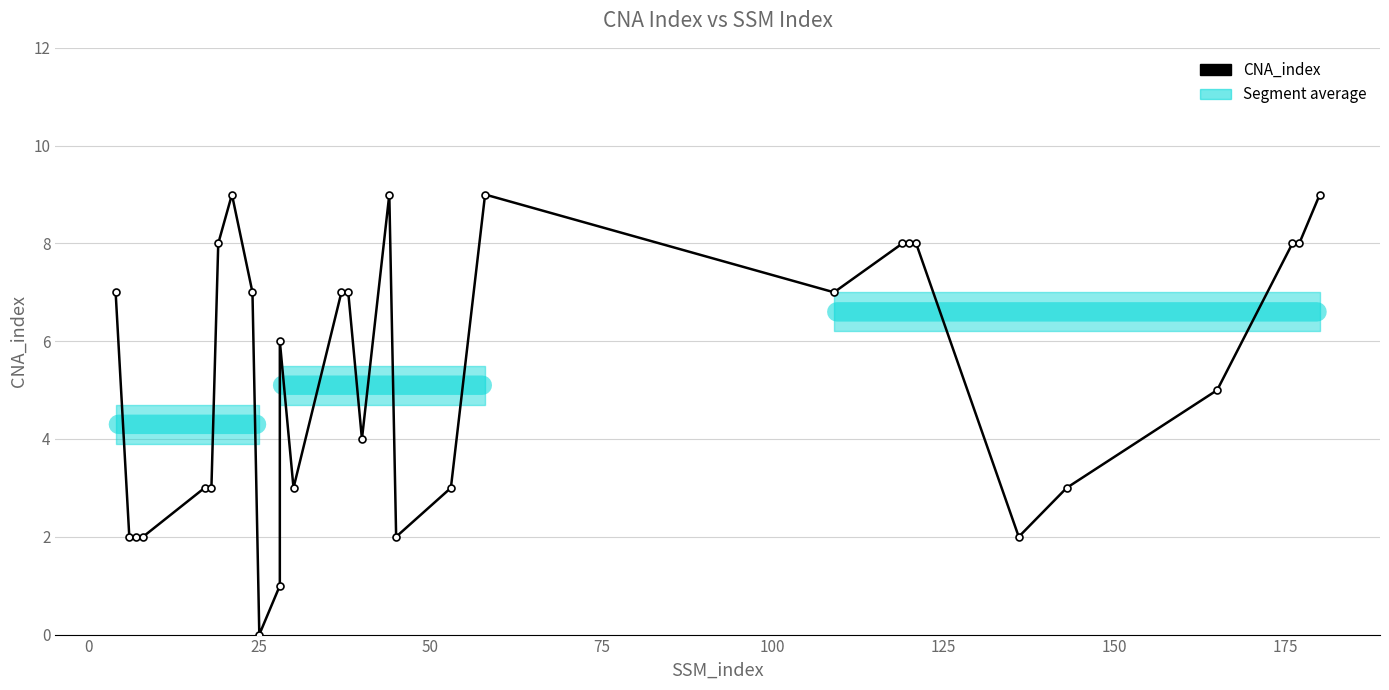

What is the difference between the second highest and minimum values?

9